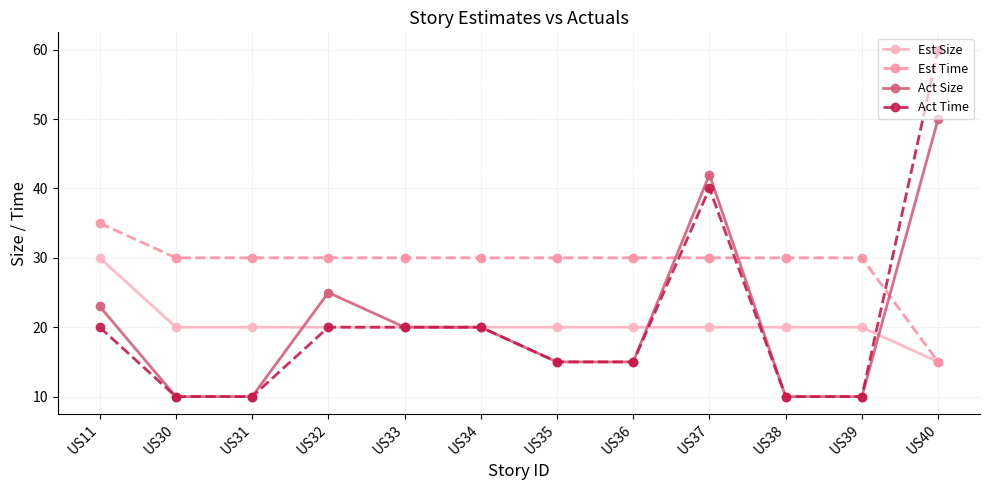

Which label corresponds to the largest value in the chart?

US40